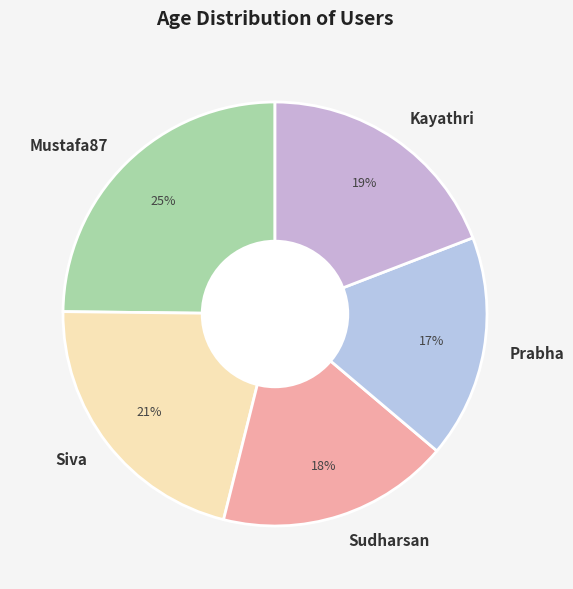

To the nearest percent, what is the difference between the largest and smallest slice percentages?

8%